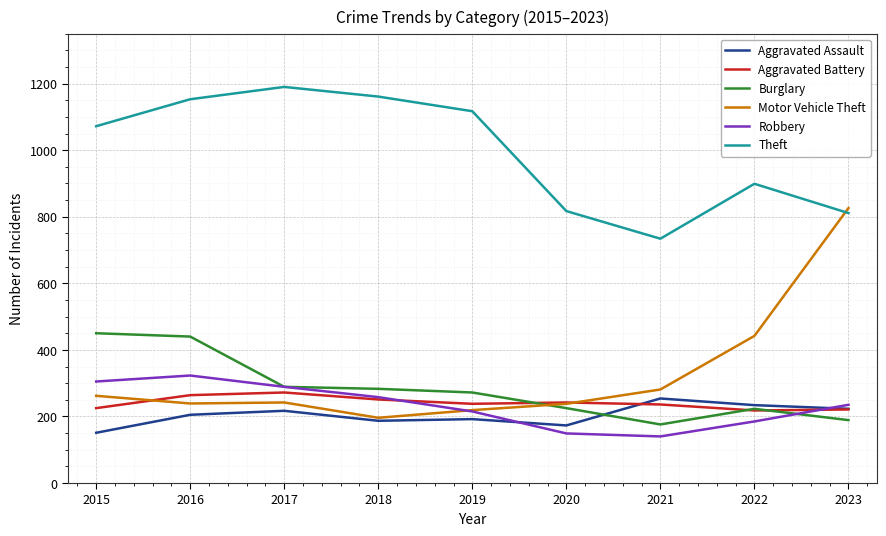

Is it true that Robbery equals 193 at 2021?

False